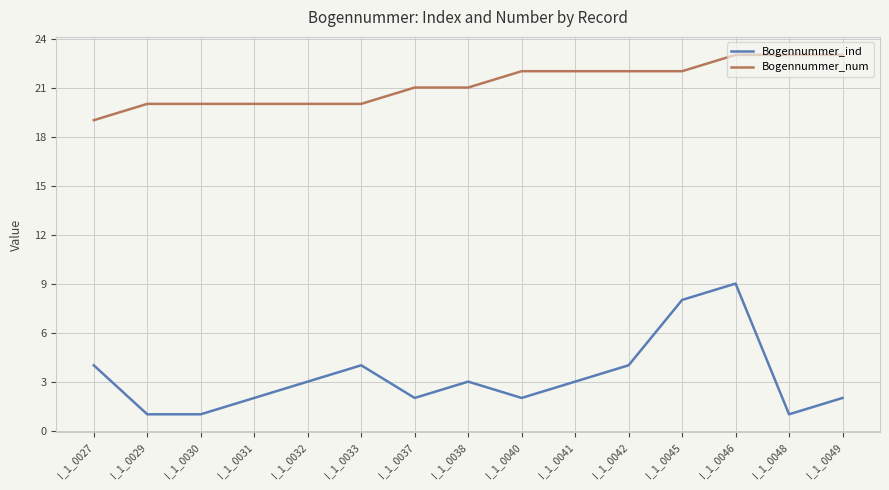

True or false: Bogennummer_ind and Bogennummer_num cross at least once.

False